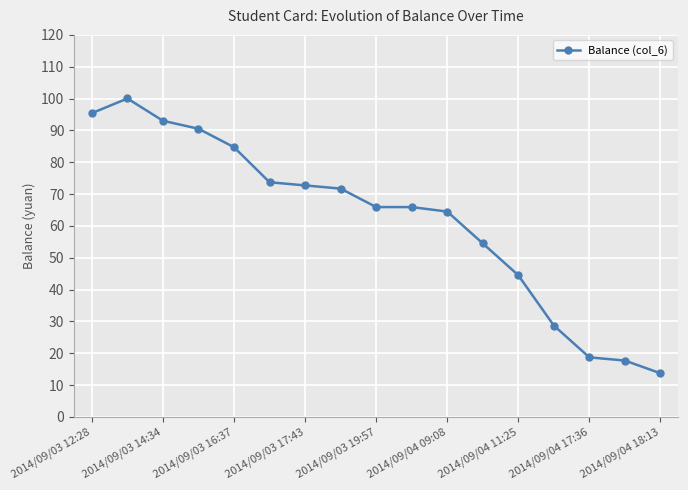

Reading left to right, transcribe all the data shown in this chart.

95.4	100.0	93.0	90.5	84.7	73.7	72.7	71.7	65.9	65.9	64.5	54.5	44.5	28.7	18.7	17.7	13.7